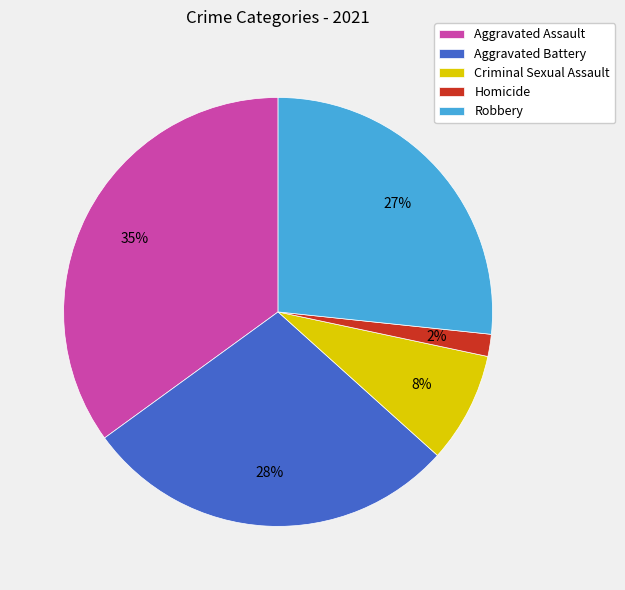

Do Aggravated Battery and Criminal Sexual Assault together represent more than half of the pie?

No